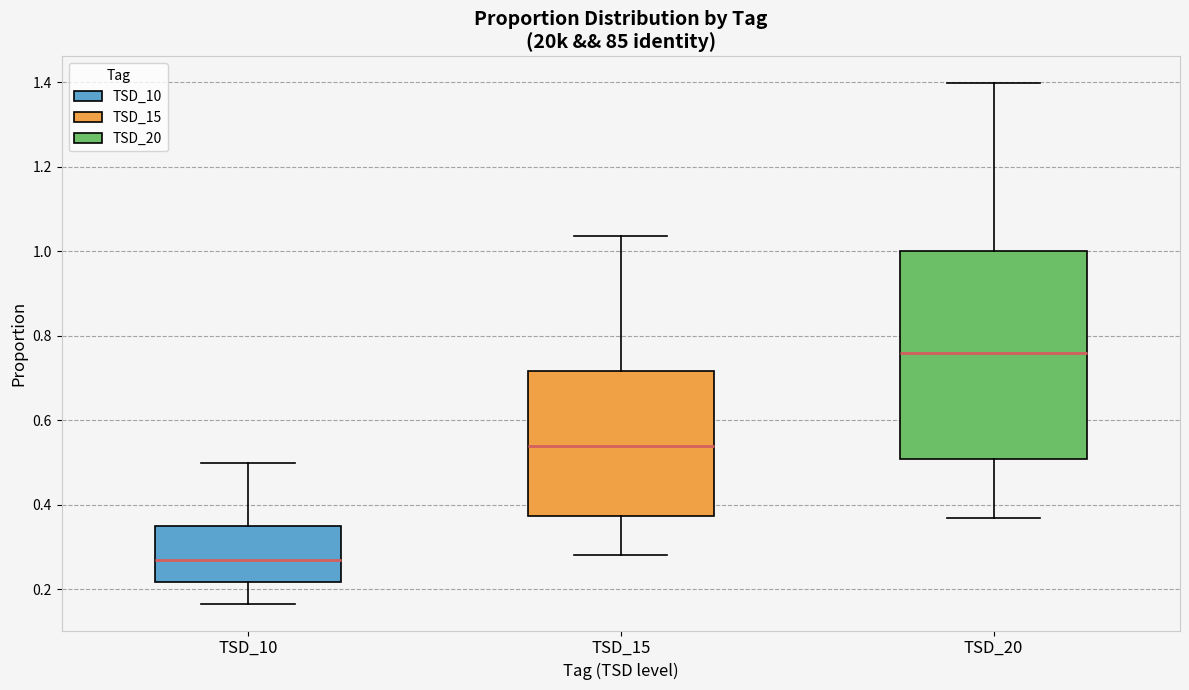

Which box has the highest median line?

TSD_20